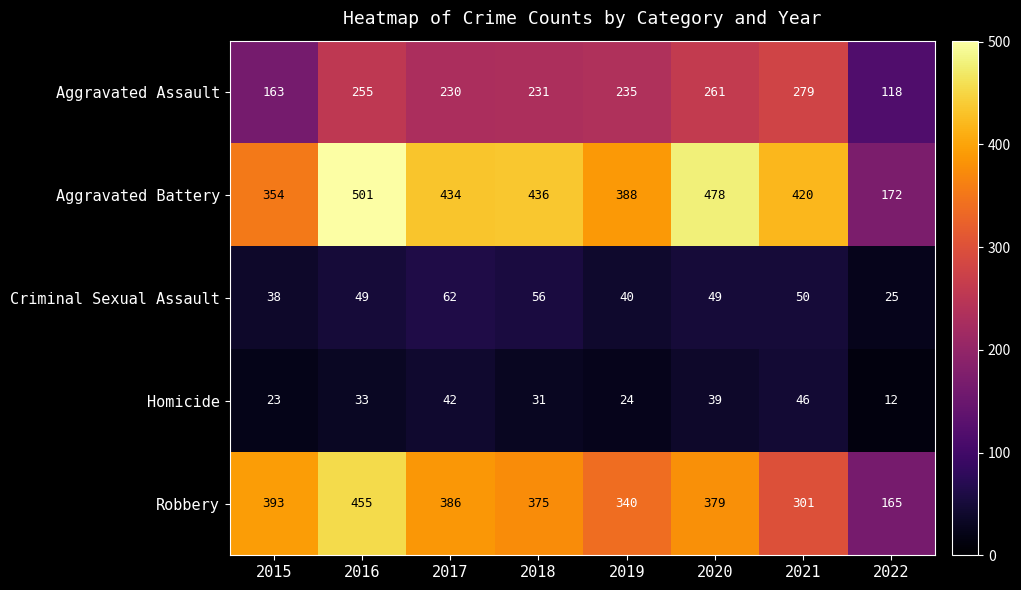

What is the total value across all series at 2018?

1129